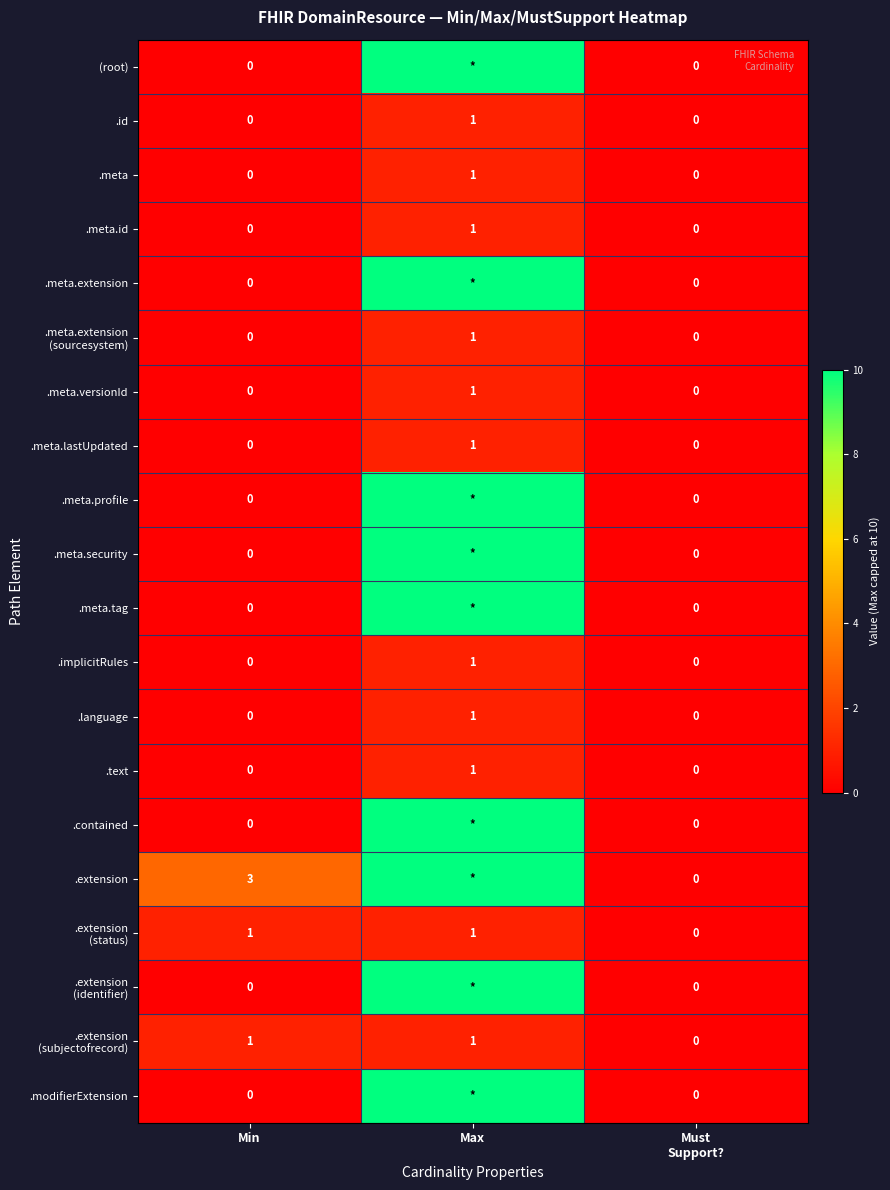

Count the .meta.versionId values in the range 0 to 1.

3